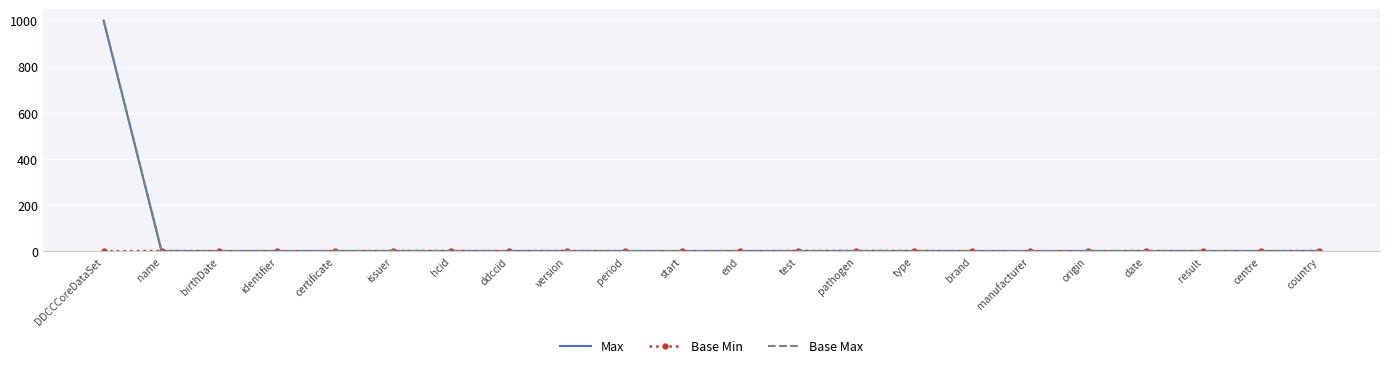

The Base Min series shows 0 at identifier. True or false?

True